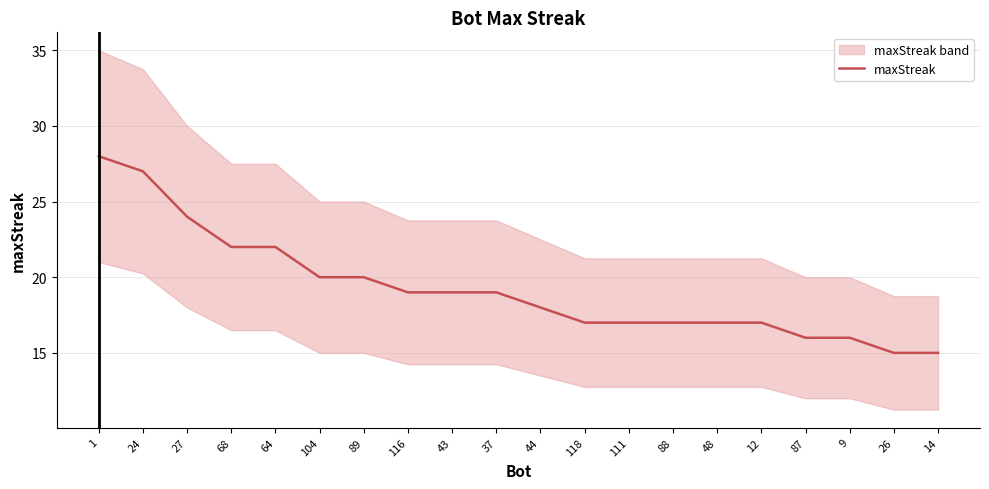

True or false: the data has more than 2 interior local peaks.

False